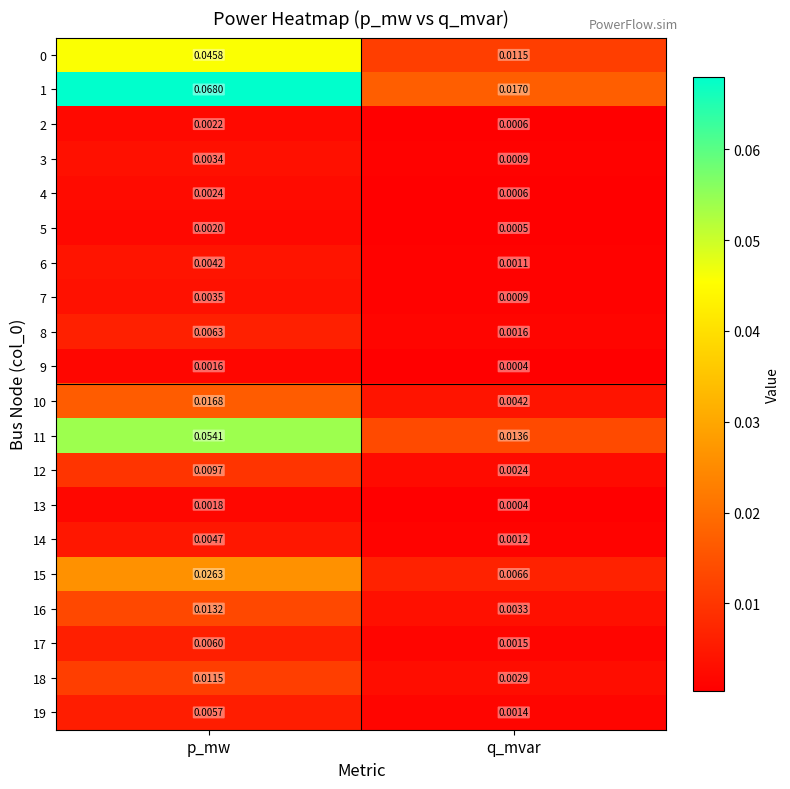

Which series changed the most between p_mw and q_mvar?

1